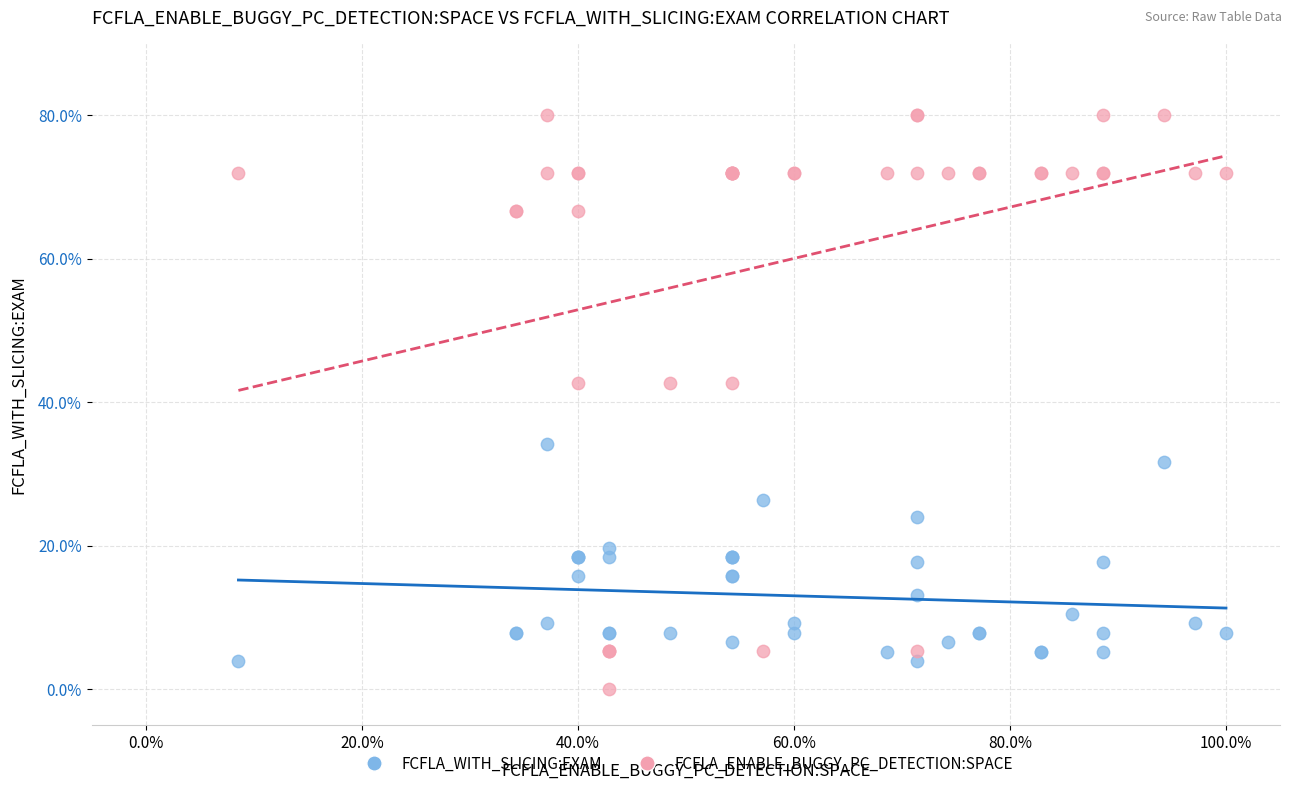

Which series contains the highest Y value?

FCFLA_ENABLE_BUGGY_PC_DETECTION:SPACE